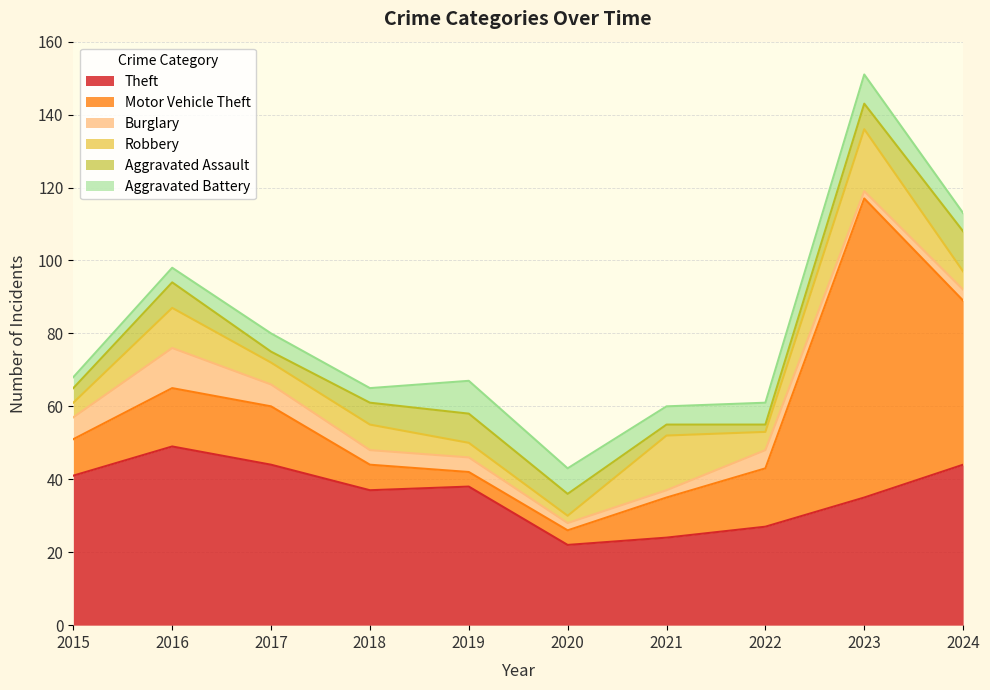

At which category does the chart reach its peak across all series?

2023